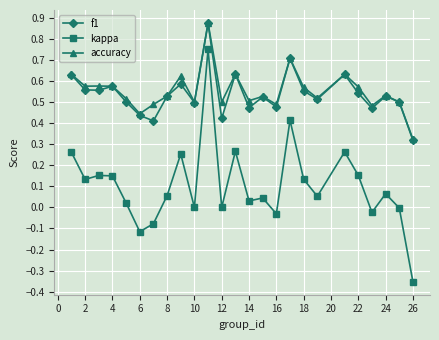

Which series has the widest spread of values?

kappa